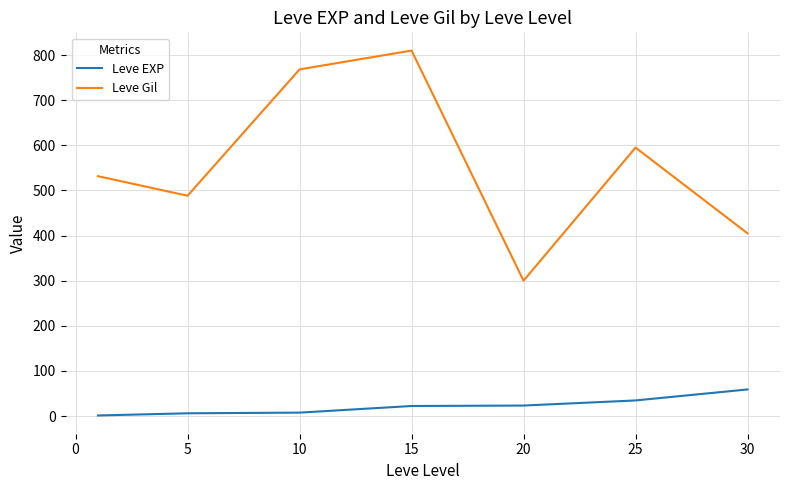

True or false: Leve Gil and Leve EXP intersect in this chart.

False